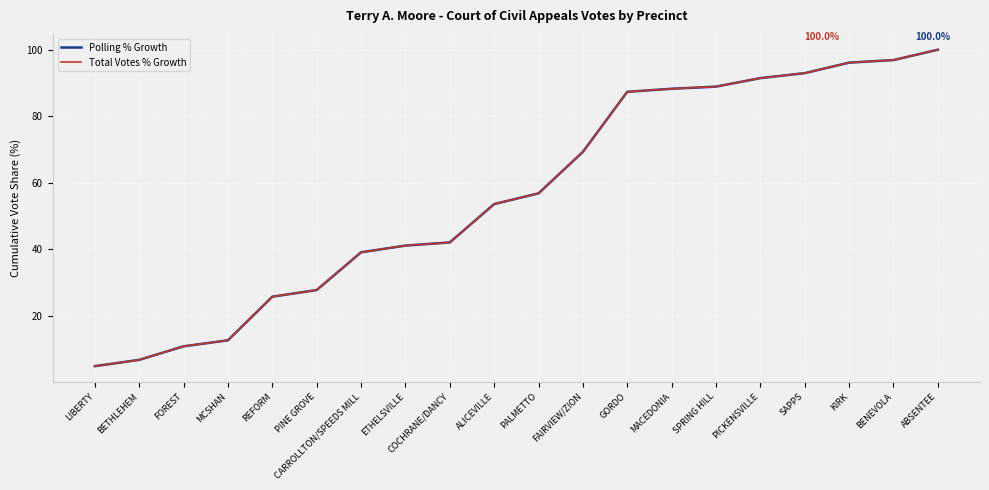

Reading left to right, what are all the values shown in this chart?

Polling % Growth: LIBERTY=4.8	BETHLEHEM=6.7	FOREST=10.8	MCSHAN=12.6	REFORM=25.7	PINE GROVE=27.7	CARROLLTON/SPEEDS MILL=39.0	ETHELSVILLE=41.1	COCHRANE/DANCY=42.0	ALICEVILLE=53.6	PALMETTO=56.8	FAIRVIEW/ZION=69.3	GORDO=87.3	MACEDONIA=88.2	SPRING HILL=88.9	PICKENSVILLE=91.5	SAPPS=92.9	KIRK=96.1	BENEVOLA=96.9	ABSENTEE=100.0
Total Votes % Growth: LIBERTY=4.8	BETHLEHEM=6.7	FOREST=10.8	MCSHAN=12.6	REFORM=25.7	PINE GROVE=27.7	CARROLLTON/SPEEDS MILL=39.0	ETHELSVILLE=41.1	COCHRANE/DANCY=42.0	ALICEVILLE=53.6	PALMETTO=56.8	FAIRVIEW/ZION=69.3	GORDO=87.3	MACEDONIA=88.2	SPRING HILL=88.9	PICKENSVILLE=91.5	SAPPS=92.9	KIRK=96.1	BENEVOLA=96.9	ABSENTEE=100.0